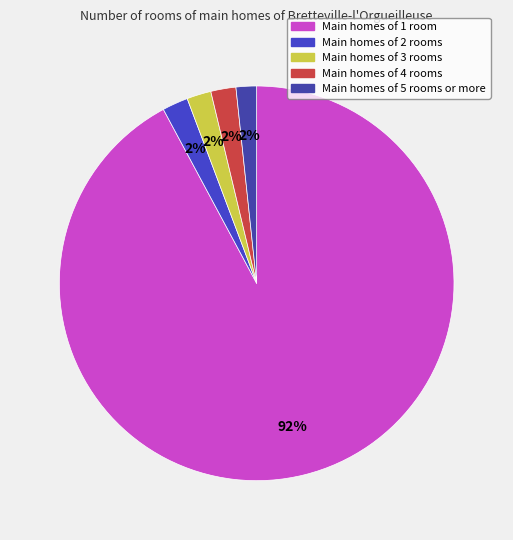

How many slices are in this pie chart?

5